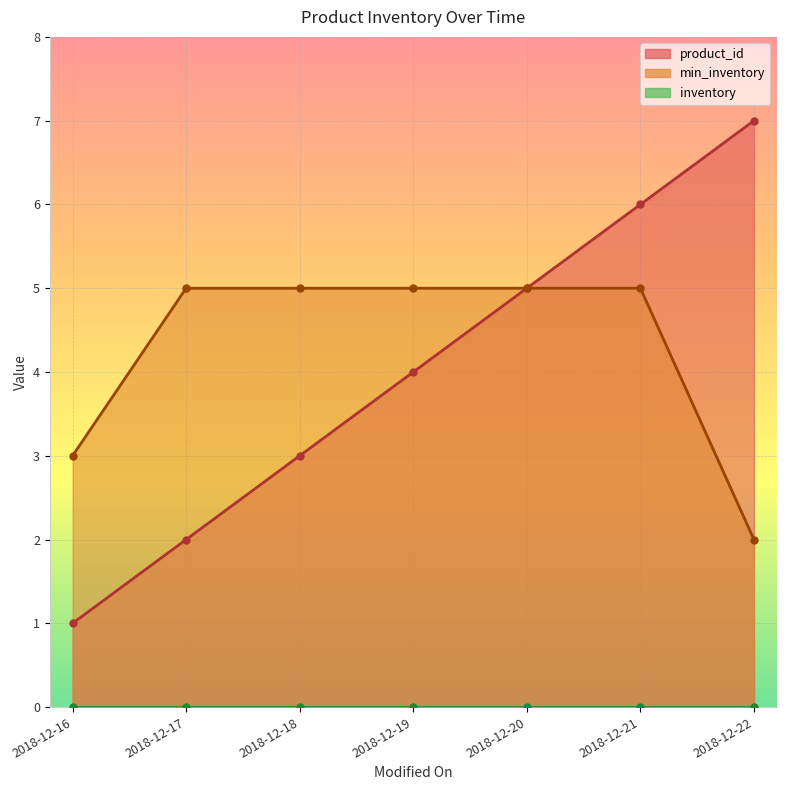

True or false: product_id and min_inventory cross at least once.

False